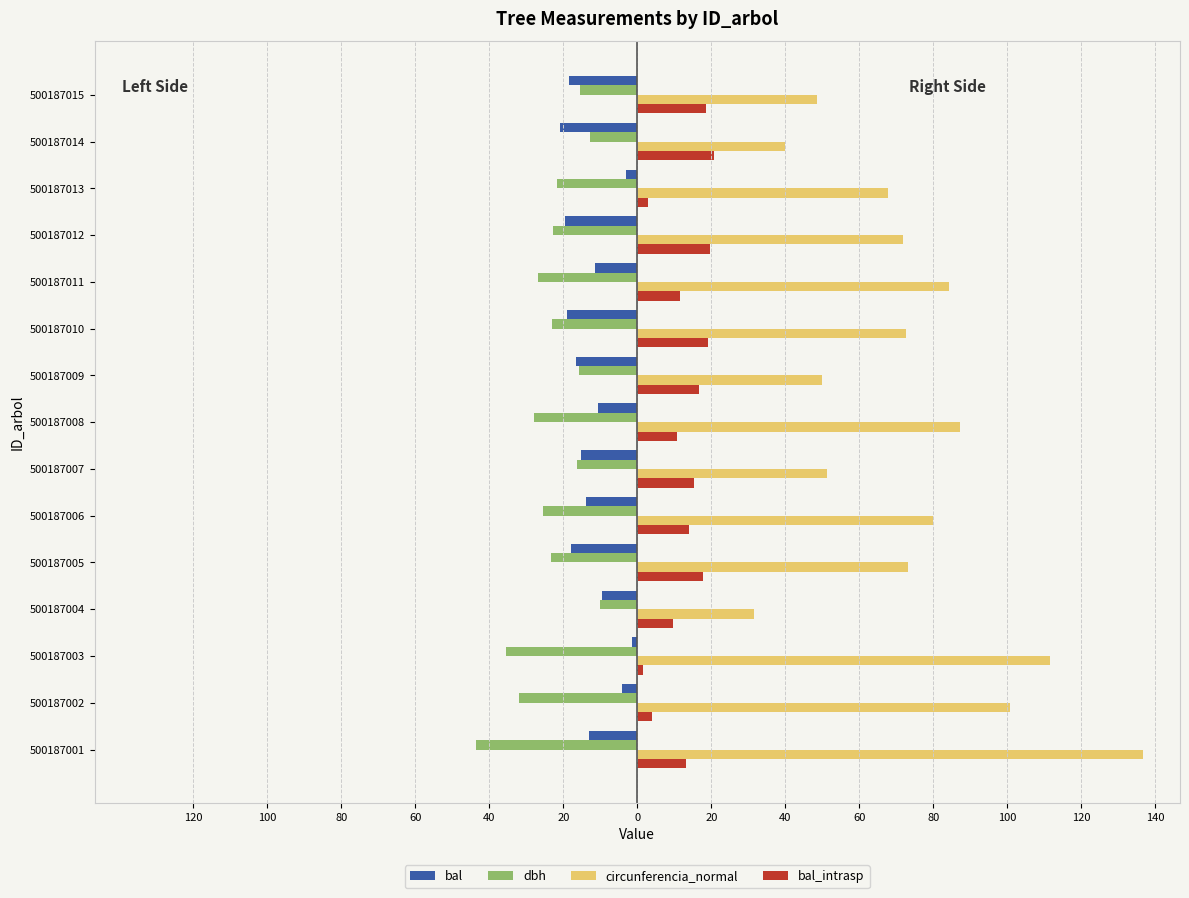

What are all the series names shown in the legend?

bal, dbh, circunferencia_normal, bal_intrasp